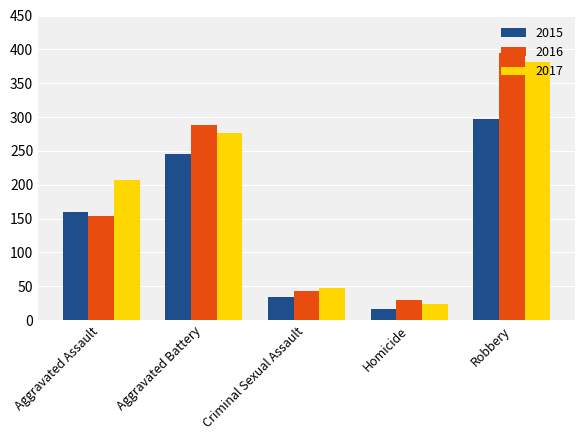

Reading right to left, transcribe all the data shown in this chart.

2015: Robbery=297	Homicide=17	Criminal Sexual Assault=34	Aggravated Battery=246	Aggravated Assault=160
2016: Robbery=394	Homicide=29	Criminal Sexual Assault=43	Aggravated Battery=288	Aggravated Assault=154
2017: Robbery=381	Homicide=24	Criminal Sexual Assault=47	Aggravated Battery=277	Aggravated Assault=207